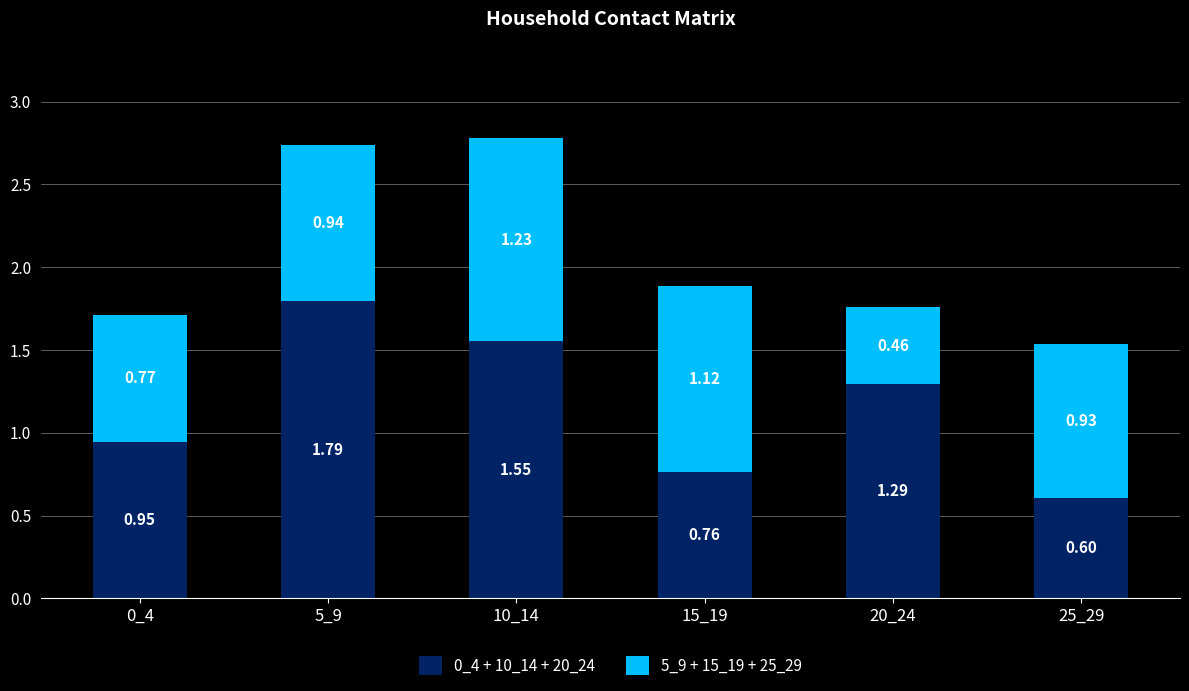

What is the difference between the 0_4 + 10_14 + 20_24 values at 20_24 and 10_14?

0.3